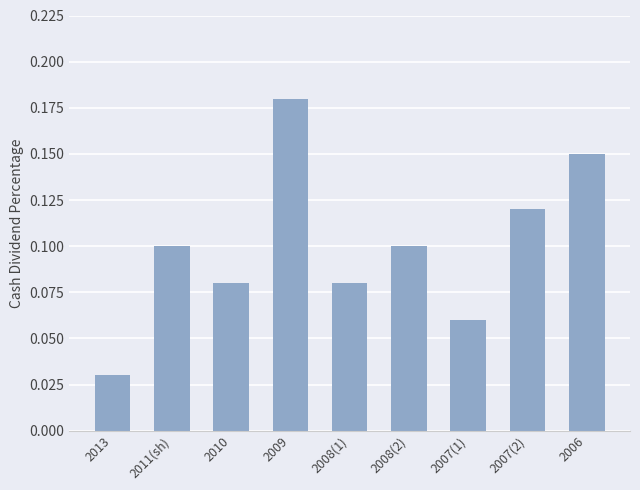

How many values are between 0 and 1?

9